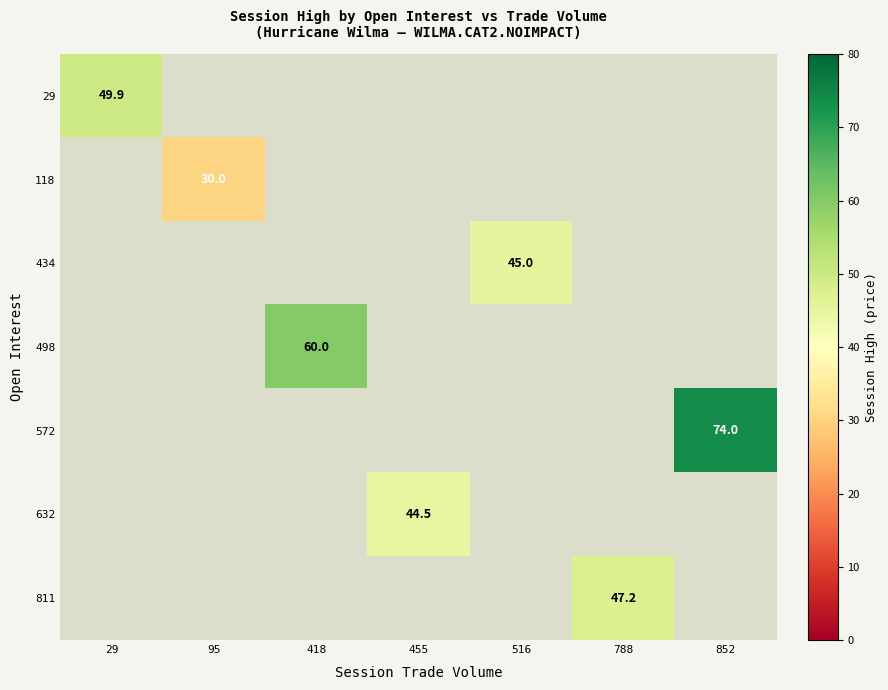

Is it true that 498 equals 60.0 at 418?

True